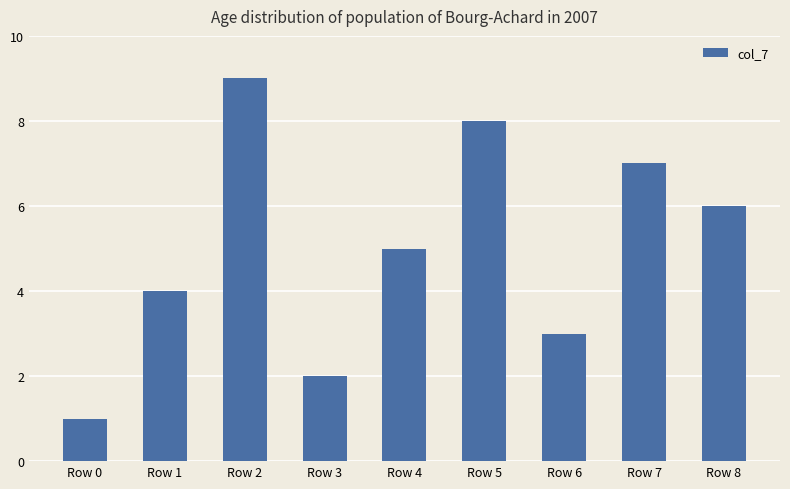

What is the value of the 3rd bar from the left?

9